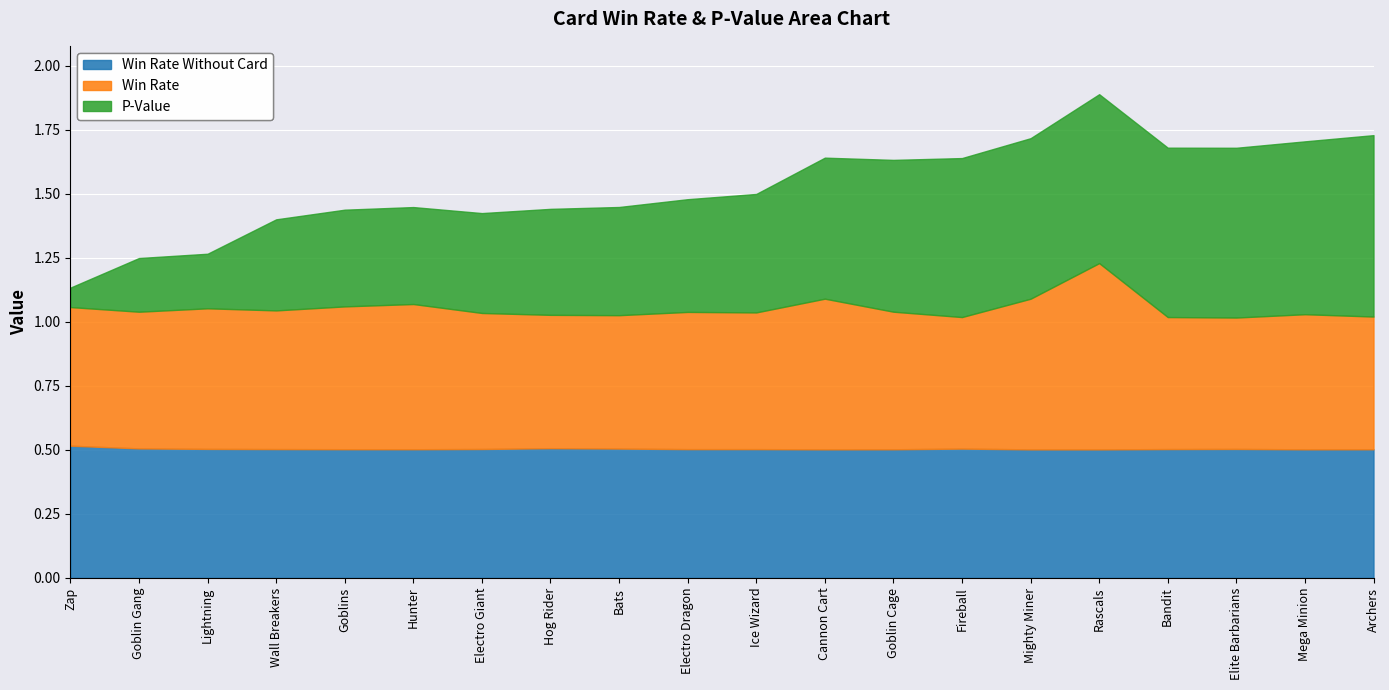

What is the sum of the Win_Rate_Without_Card values at Elite Barbarians and Goblin Cage?

1.0